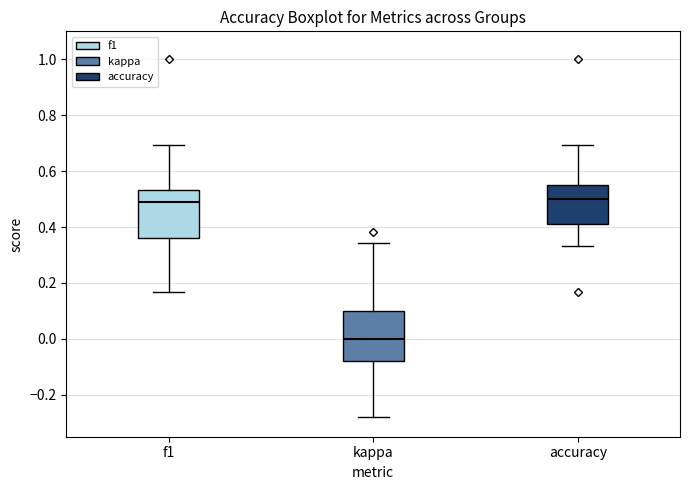

Reading left to right, read every box against the y-axis: the position of its median line, the range the box covers, and the ends of its whiskers. The values are not printed on the chart, so give them approximately, as read against the axis.

f1: median 0.50, box 0.36 to 0.54, whiskers 0.16 to 0.70
kappa: median 0.00, box -0.08 to 0.10, whiskers -0.28 to 0.34
accuracy: median 0.50, box 0.42 to 0.56, whiskers 0.34 to 0.70